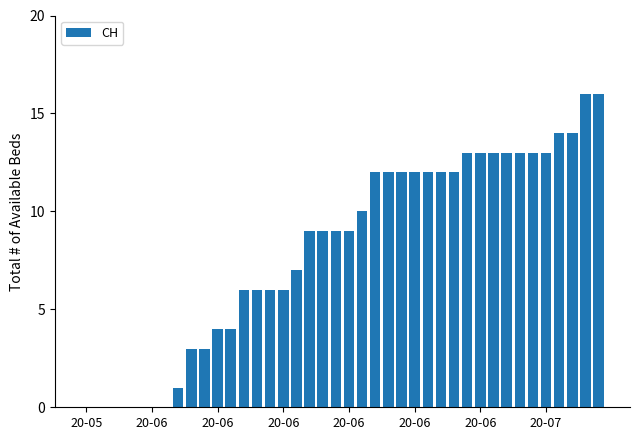

Count the number of data series in this chart.

1